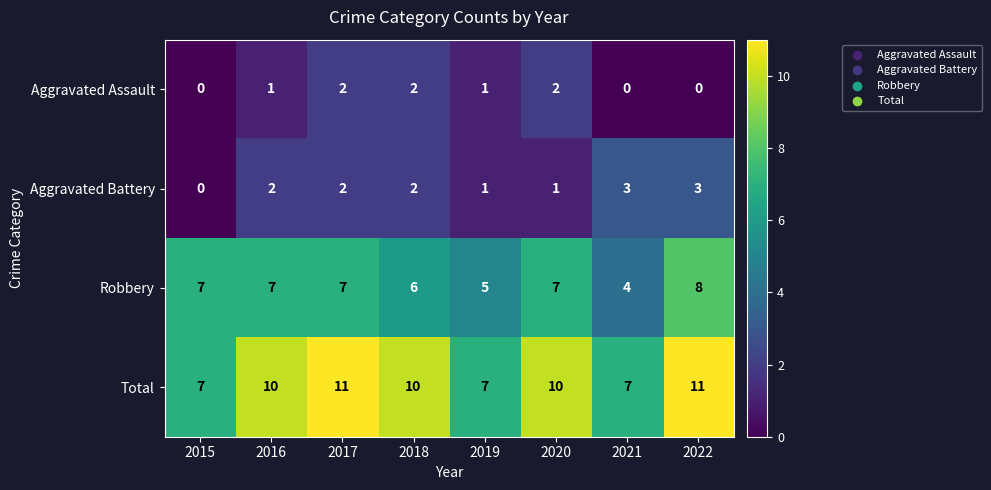

True or false: Robbery has a value of 7 at 2016.

True